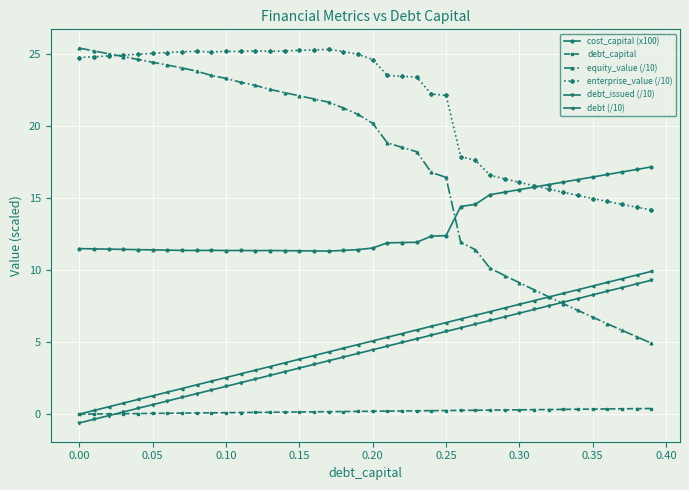

What is the difference between the maximum and minimum values in the debt_issued (/10) series?

9.9